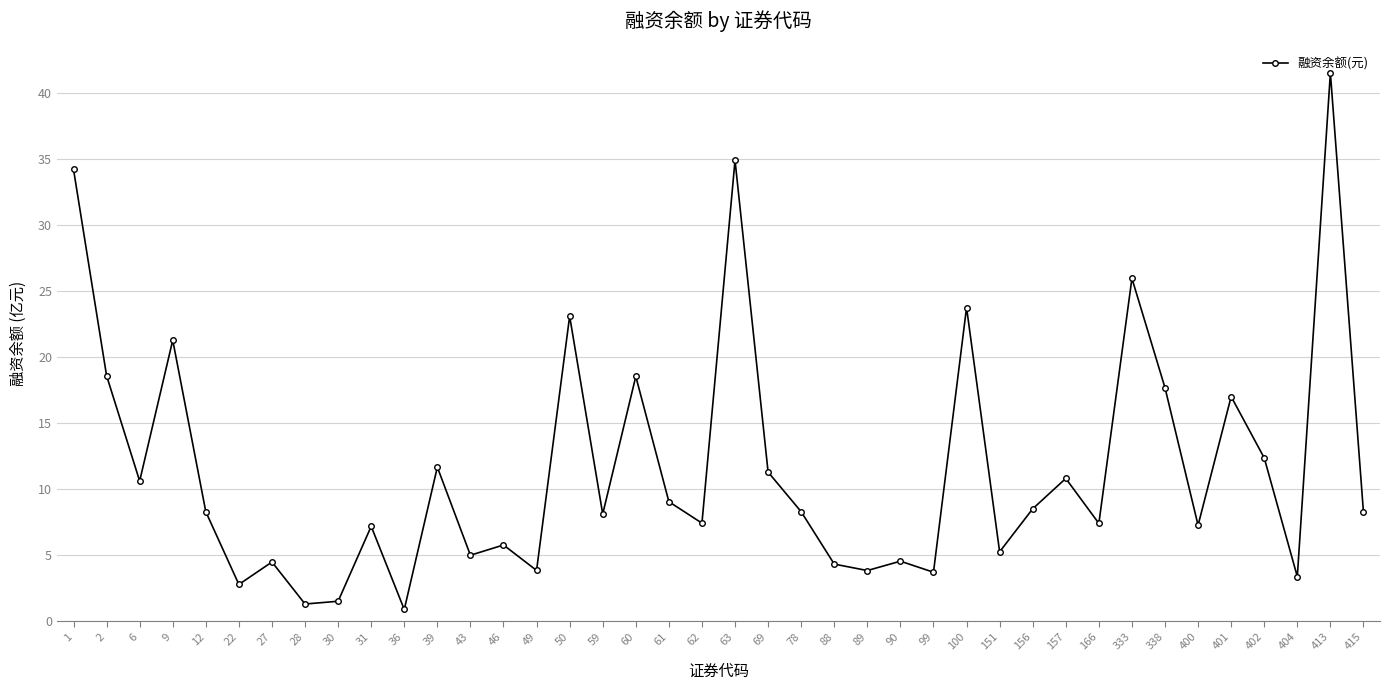

Which has a higher value, 156 or 88?

156